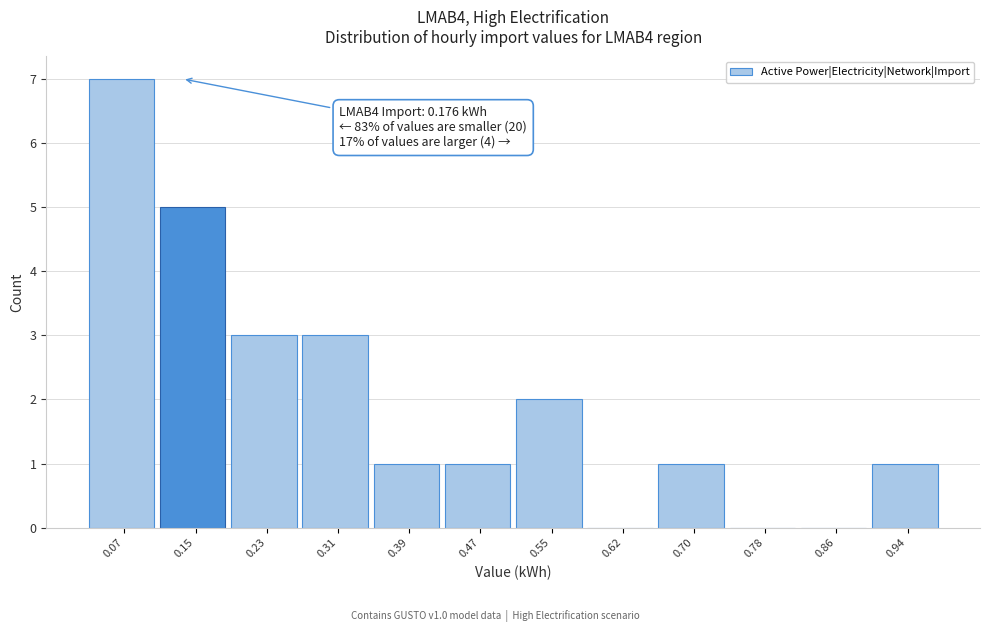

Reading left to right, list all the values displayed in this chart.

0.07=7	0.15=5	0.23=3	0.31=3	0.39=1	0.47=1	0.55=2	0.62=0	0.70=1	0.78=0	0.86=0	0.94=1